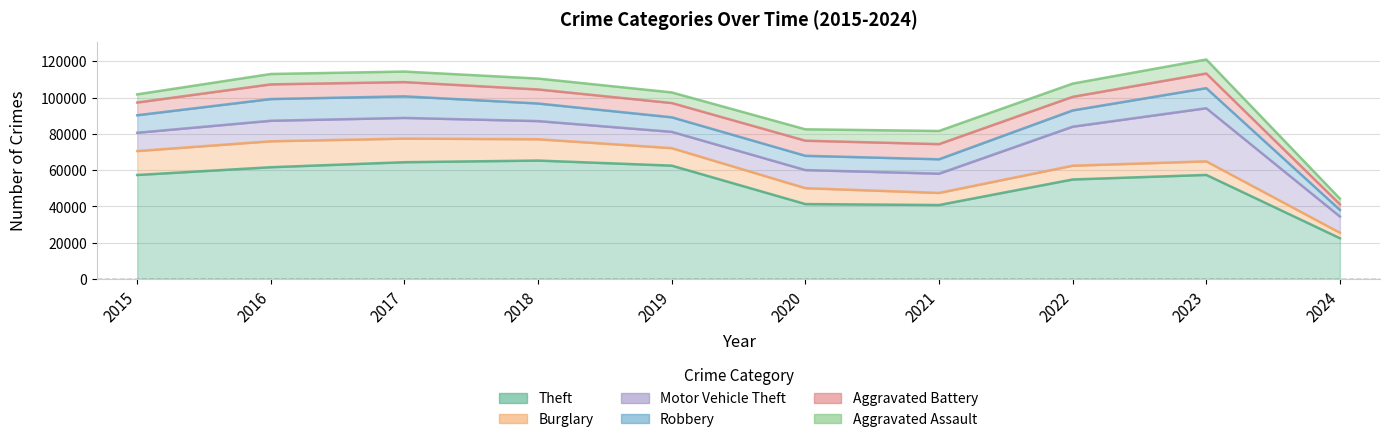

True or false: Theft and Aggravated Battery cross at least once.

False